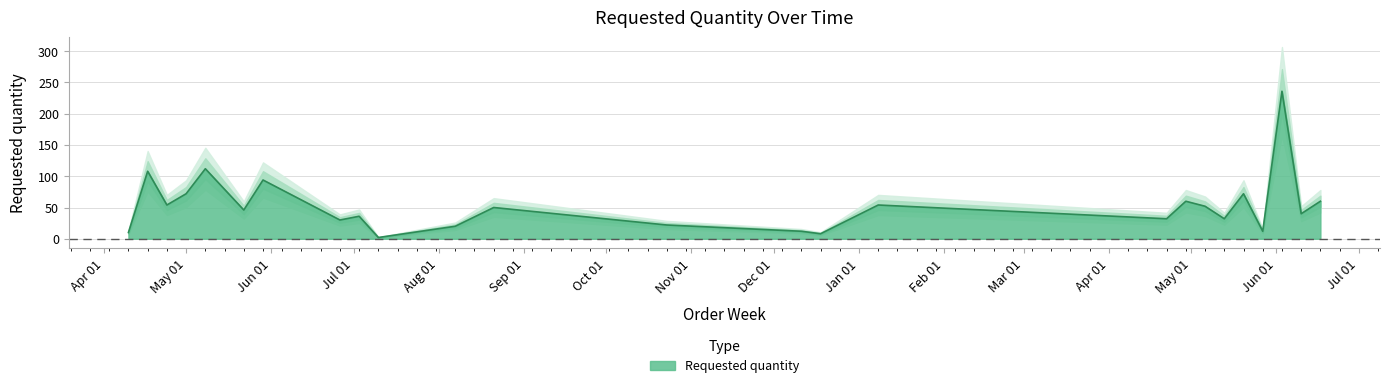

How many values are below 46?

12